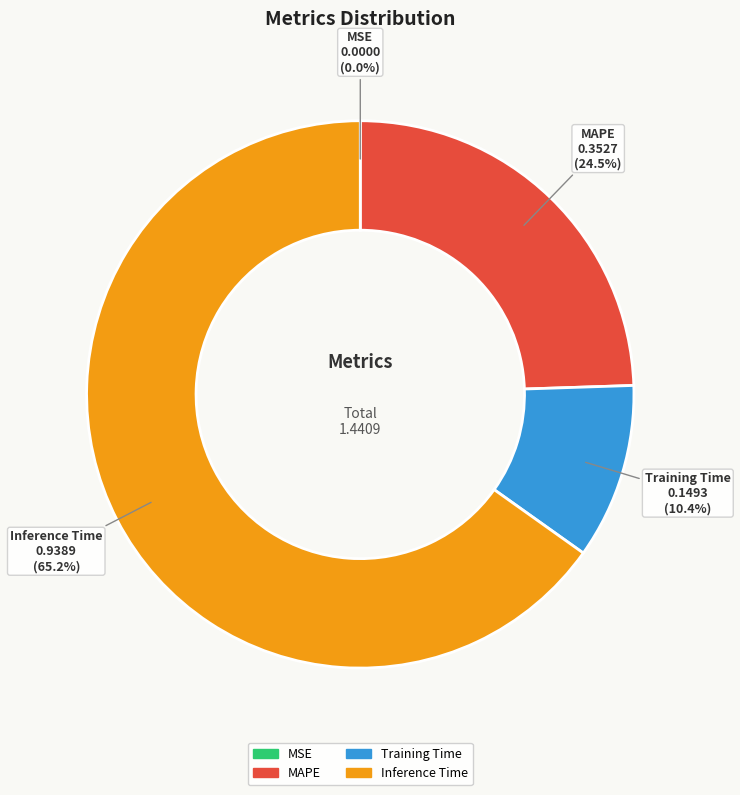

What percentage is the Inference Time slice, to the nearest percent?

65%